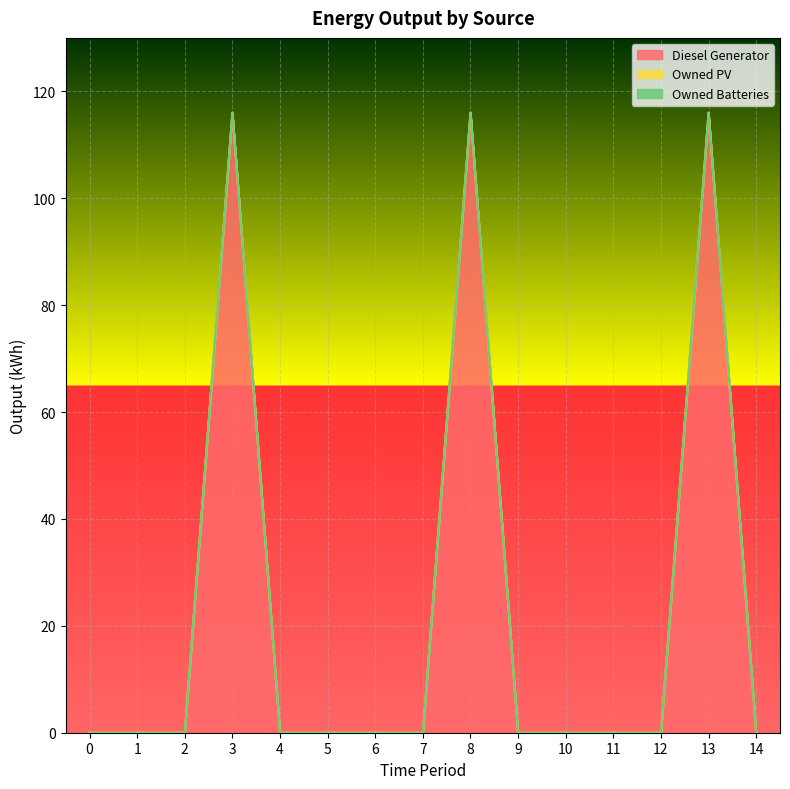

True or false: Owned PV has more than 1 interior local peaks.

False